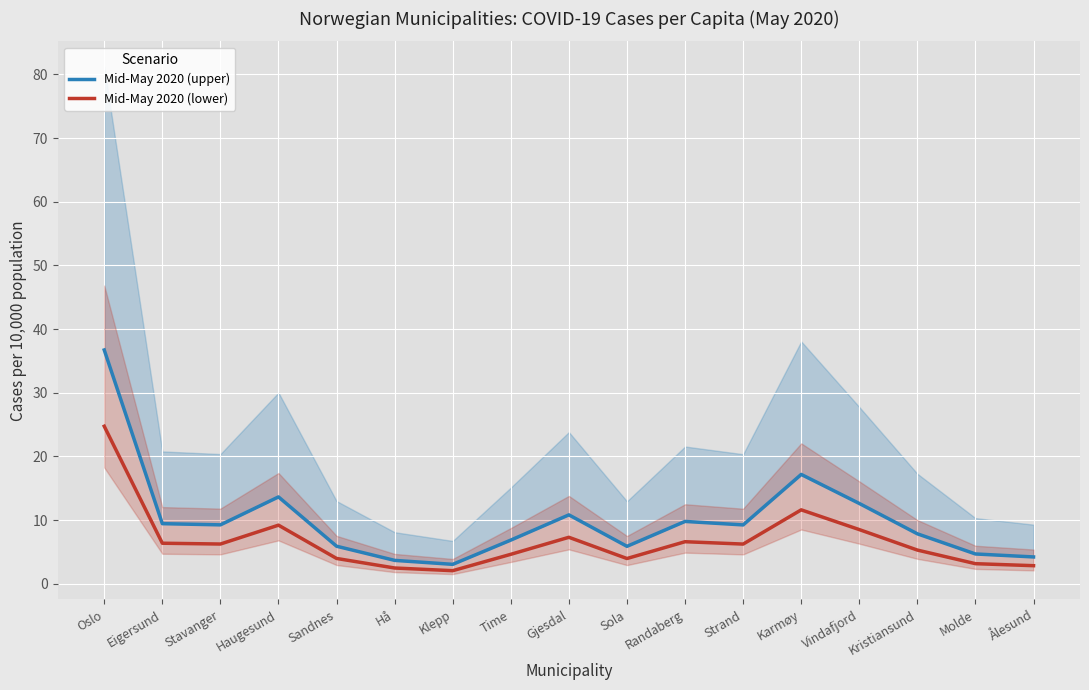

What is the average value of the Mid-May 2020 (lower) series?

6.8